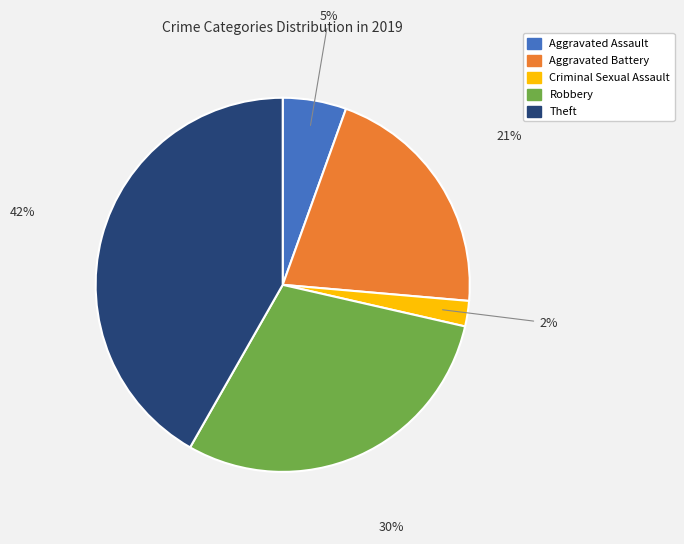

To the nearest percent, what is the difference between the largest and smallest slice percentages?

40%